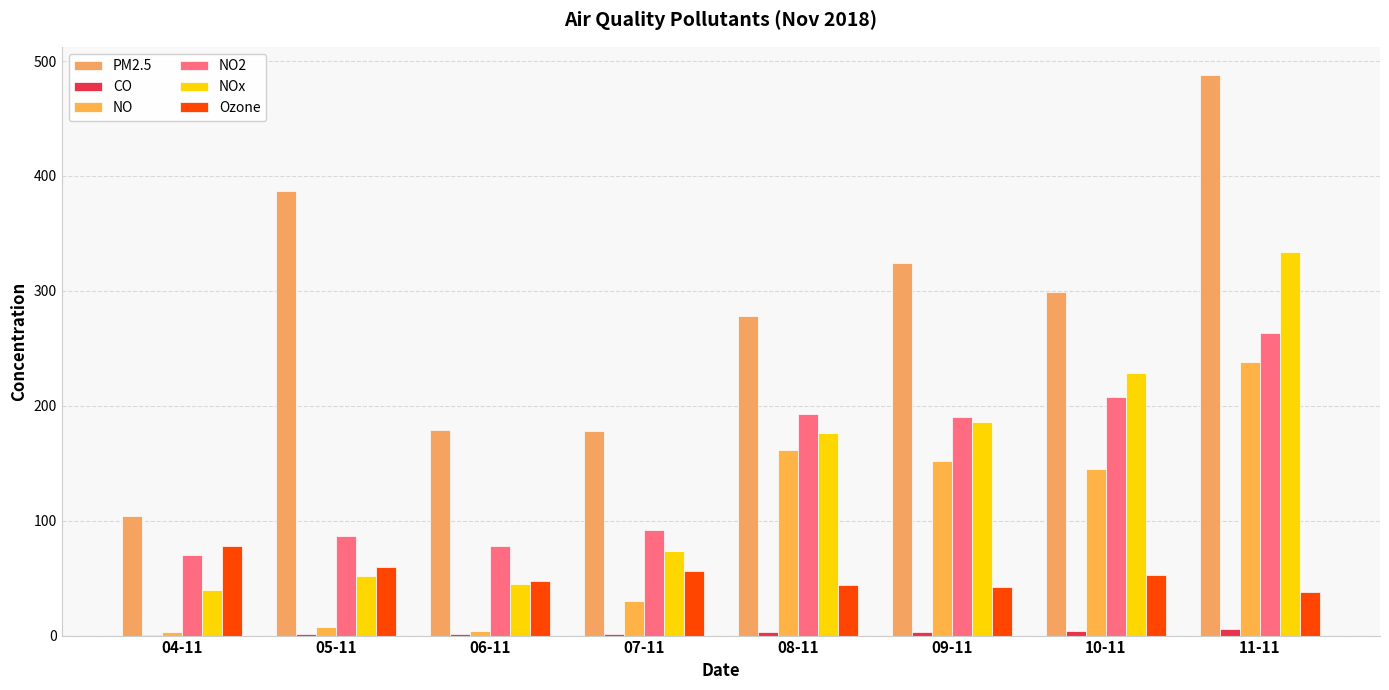

Where is NO nearest to the value 120?

10-11